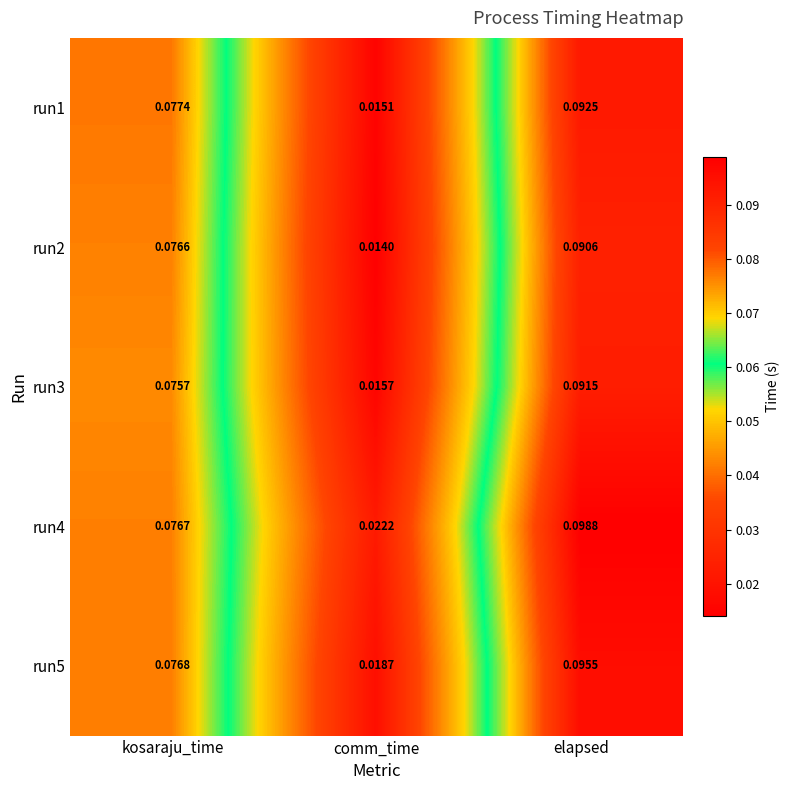

Which series changed the most between kosaraju_time and comm_time?

run2